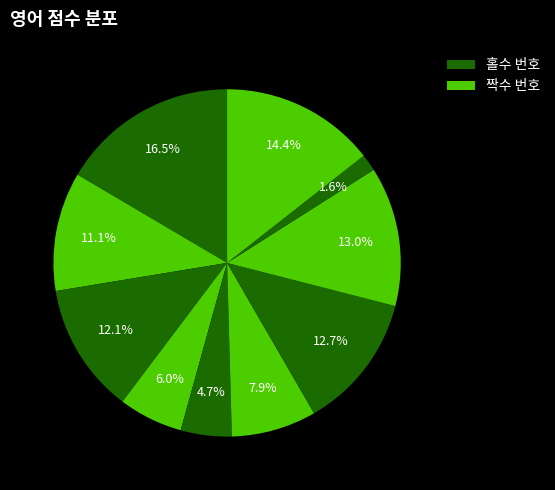

Count the number of slices in the pie.

10